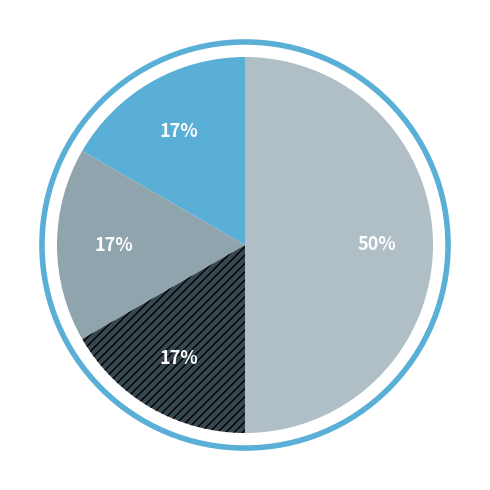

How many segments does this pie chart have?

4